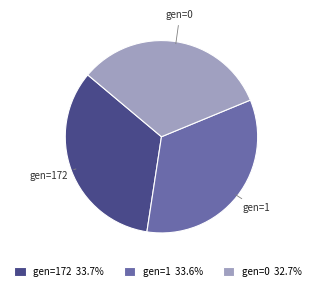

Do gen=1 and gen=0 together represent more than half of the pie?

Yes